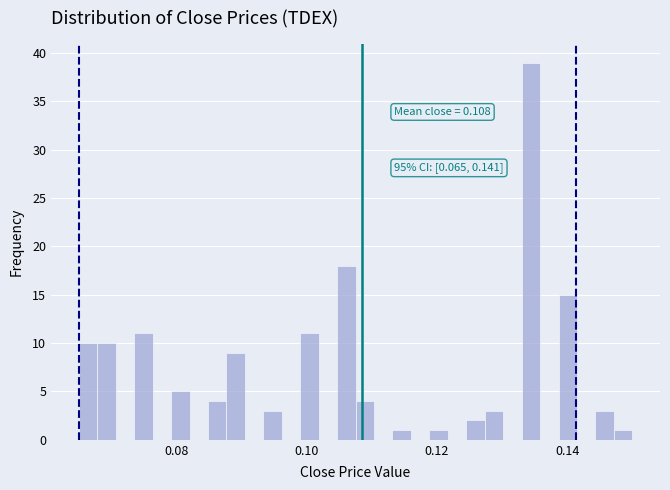

Read against the x-axis, roughly where is the centre of the tallest bar?

0.134